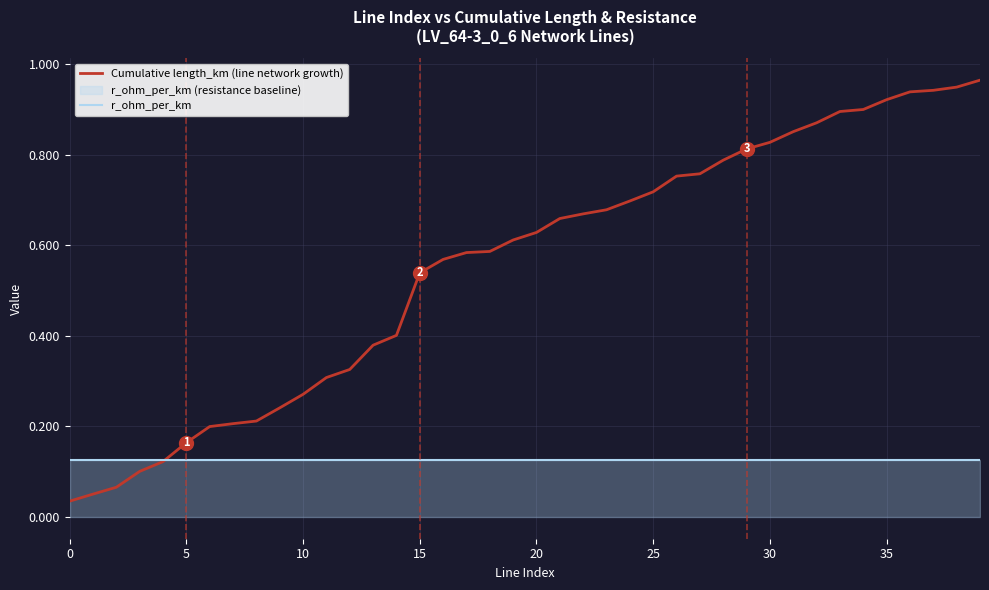

Is it true that Cumulative length_km (line network growth) equals 0.9 at 31?

True